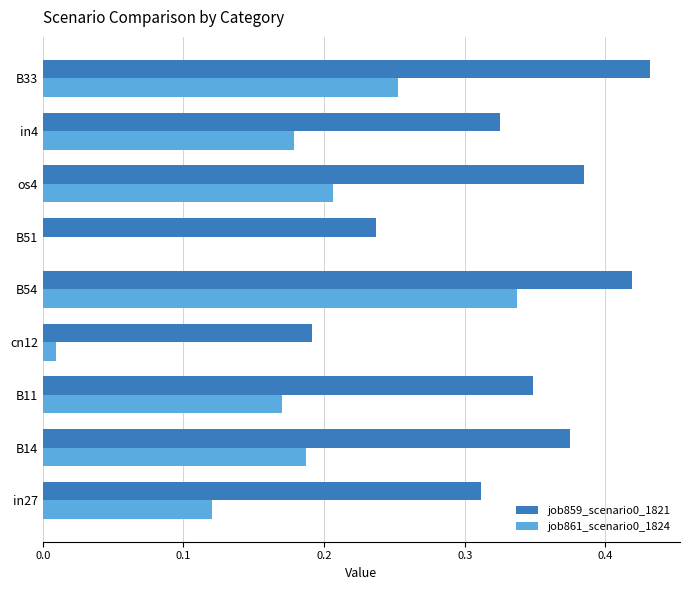

The value of job859_scenario0_1821 at in4 is 0.1. True or false?

False